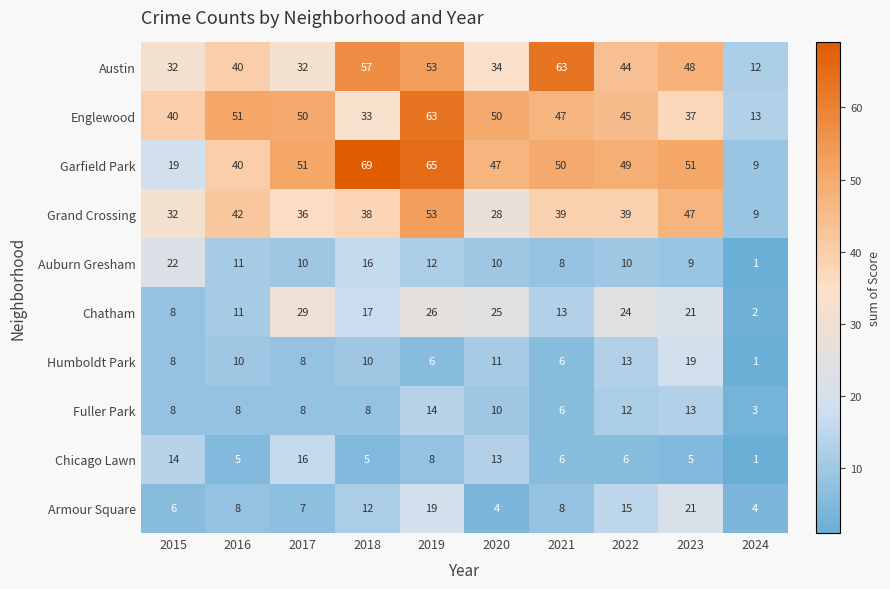

What is the greatest value displayed?

69